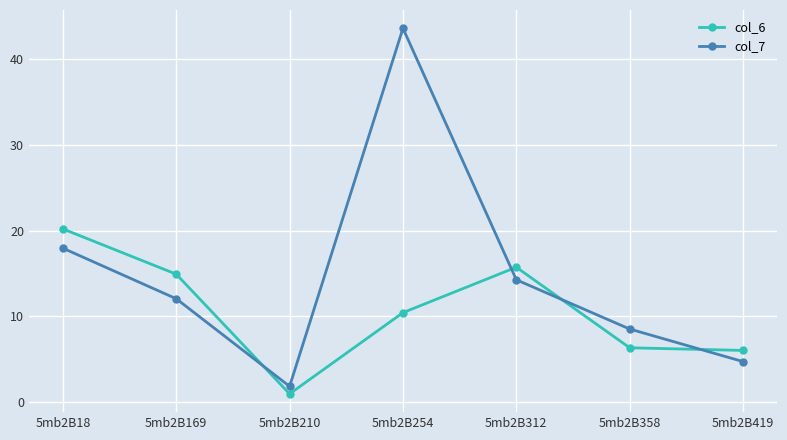

At how many categories does at least one series exceed 23?

1